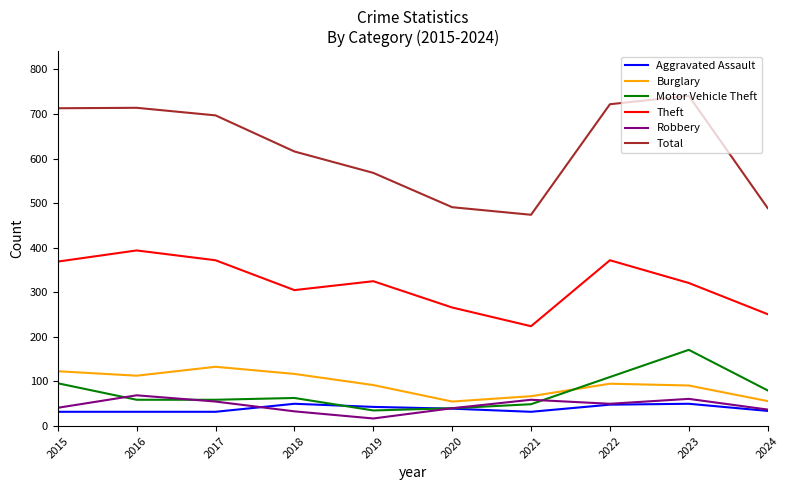

Which series has the largest total across all categories?

Total